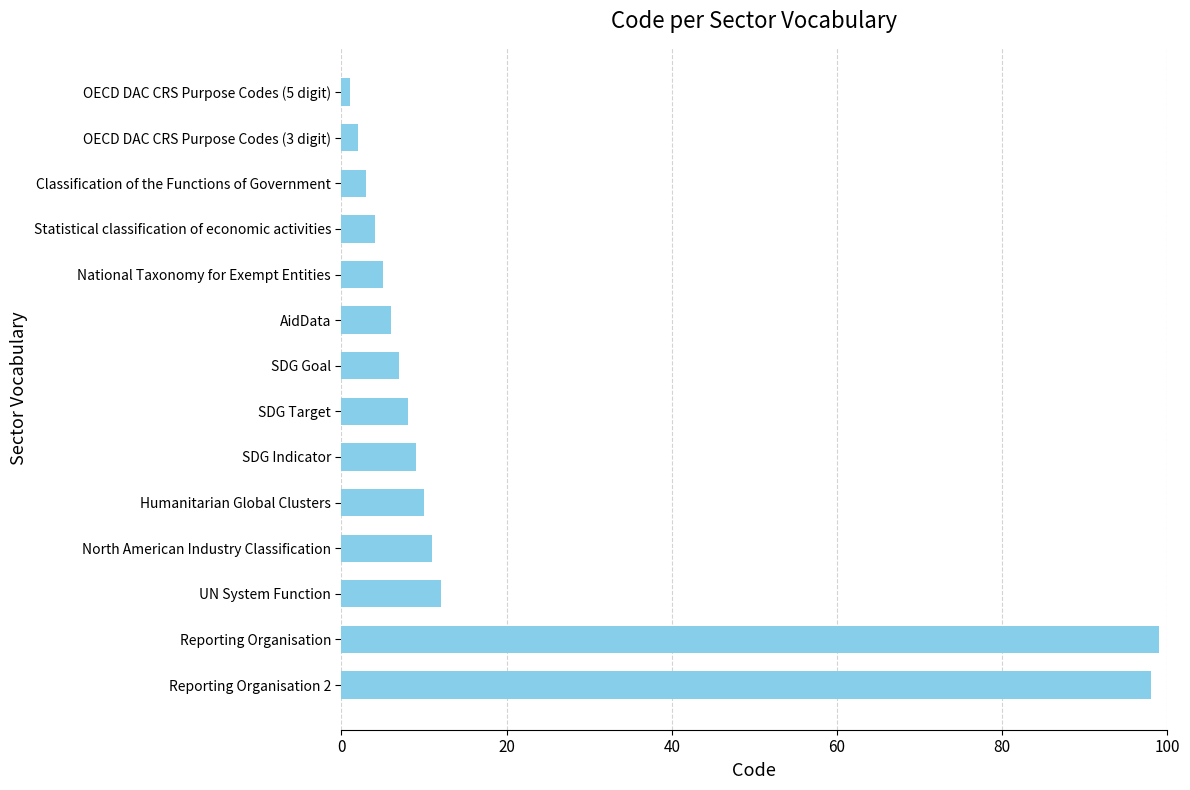

Reading top to bottom, transcribe all the data shown in this chart.

1	2	3	4	5	6	7	8	9	10	11	12	99	98